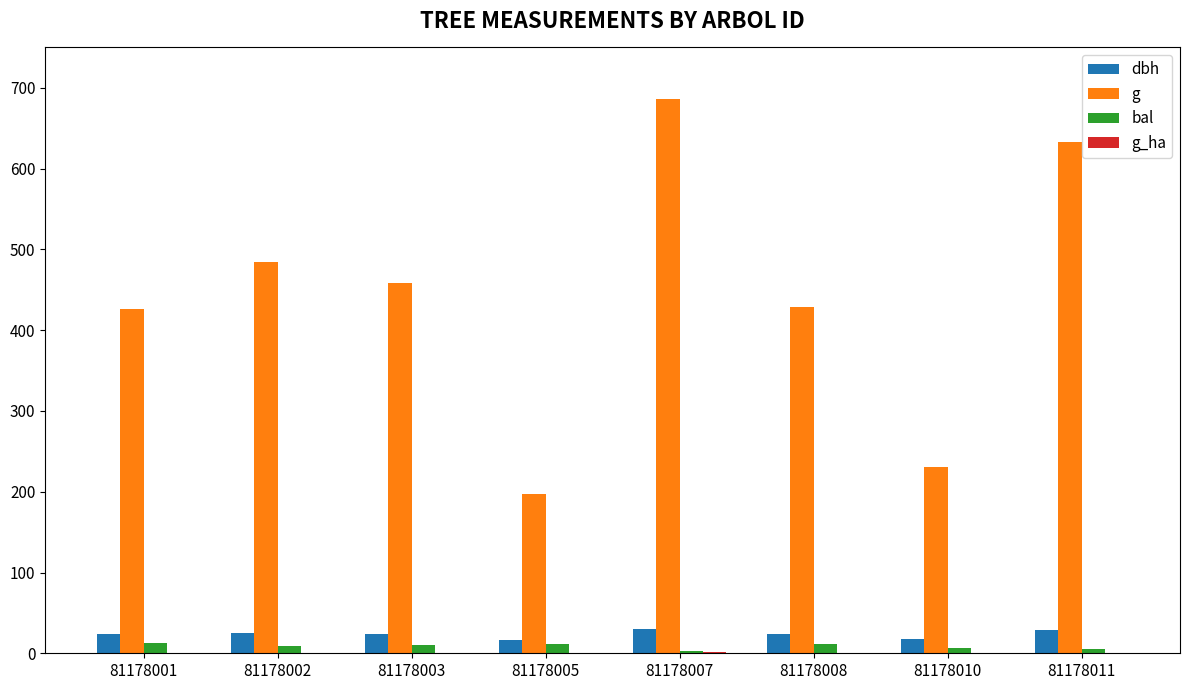

Which series has the largest total across all categories?

g